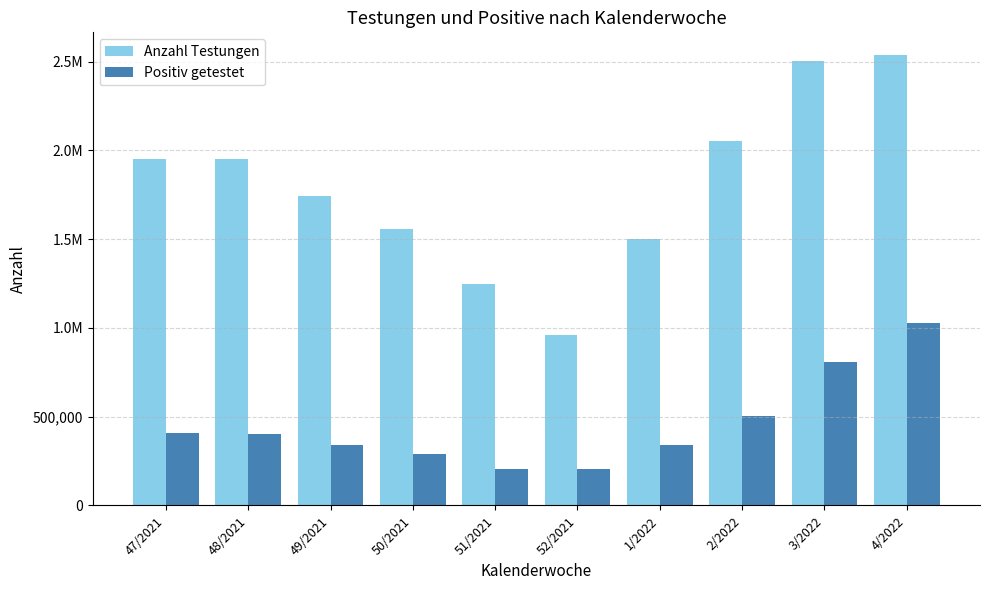

Does the chart contain stacked bars?

No